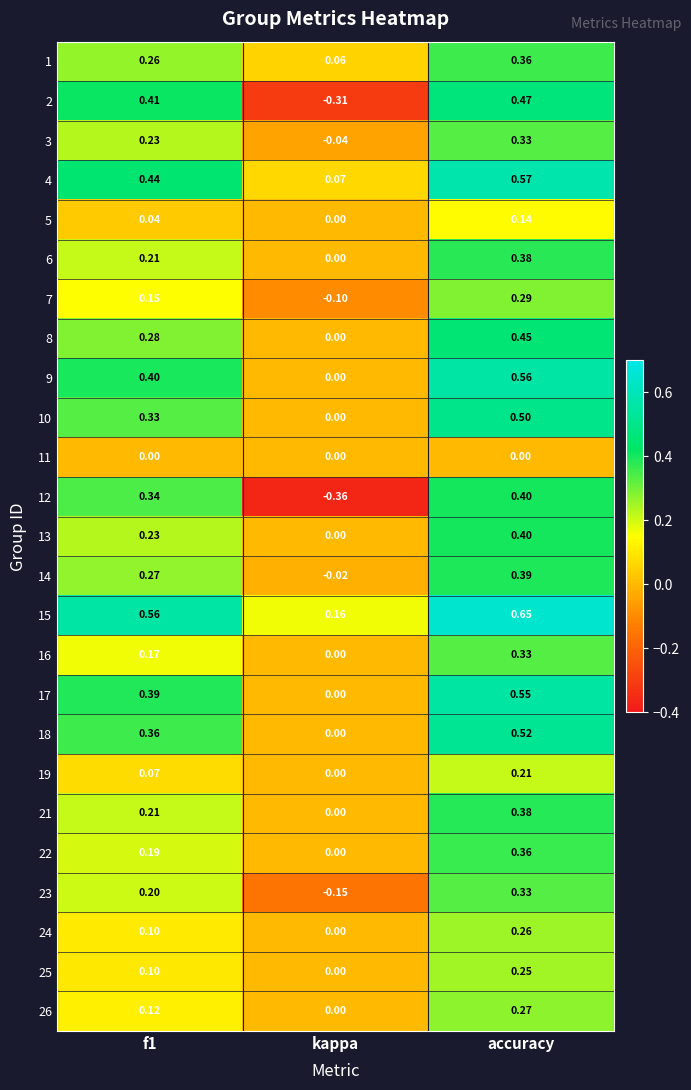

Which category has the highest value in the 13 series?

accuracy